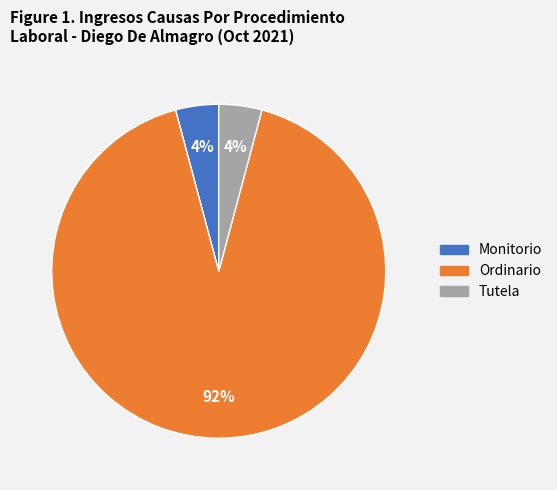

Is it true that Tutela is 4% of the pie?

True